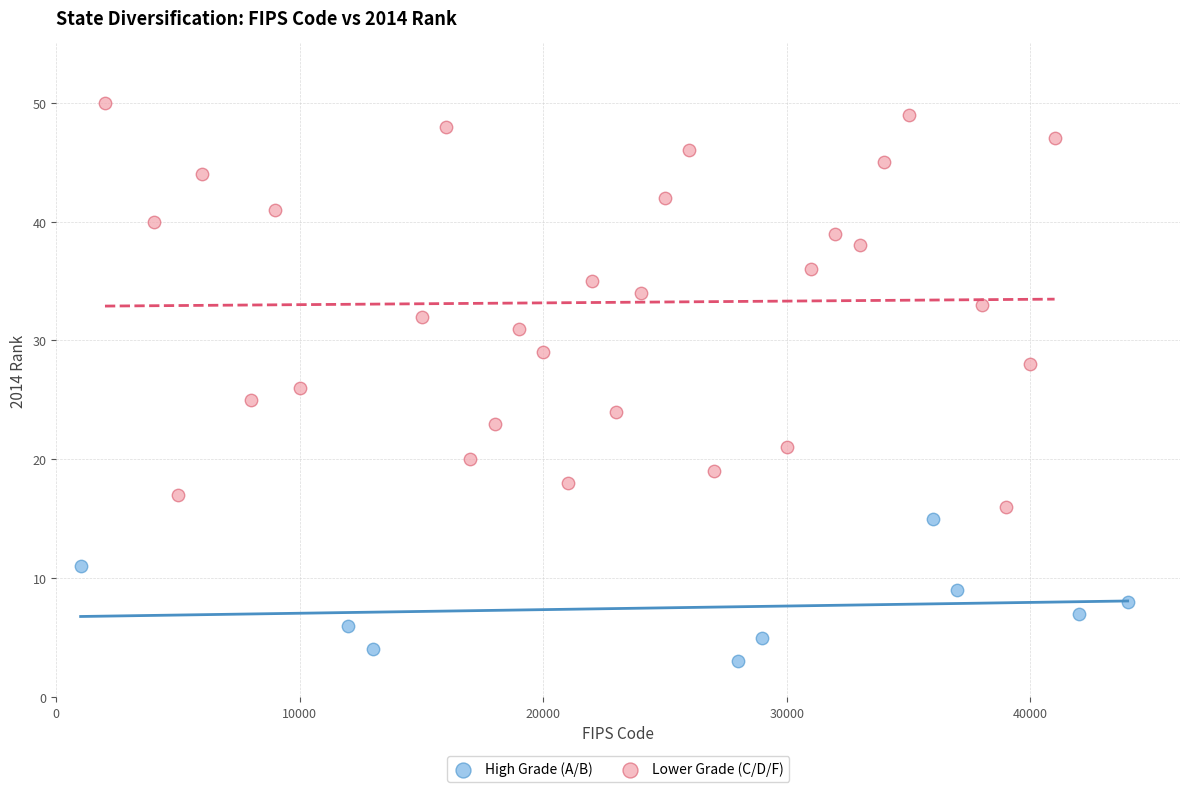

Which series contains the lowest Y value?

High Grade (A/B)